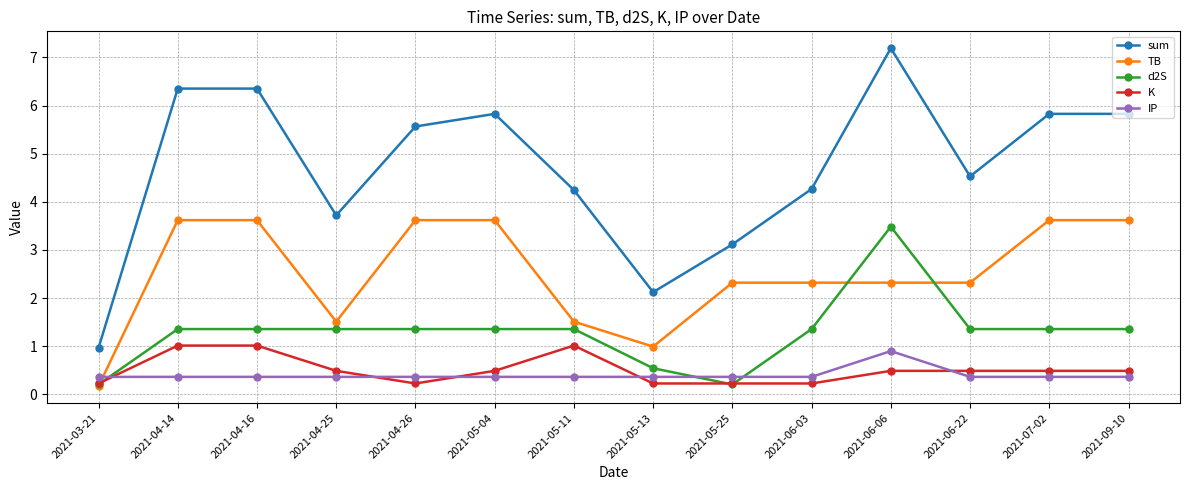

Where is the first local minimum for K?

2021-04-26